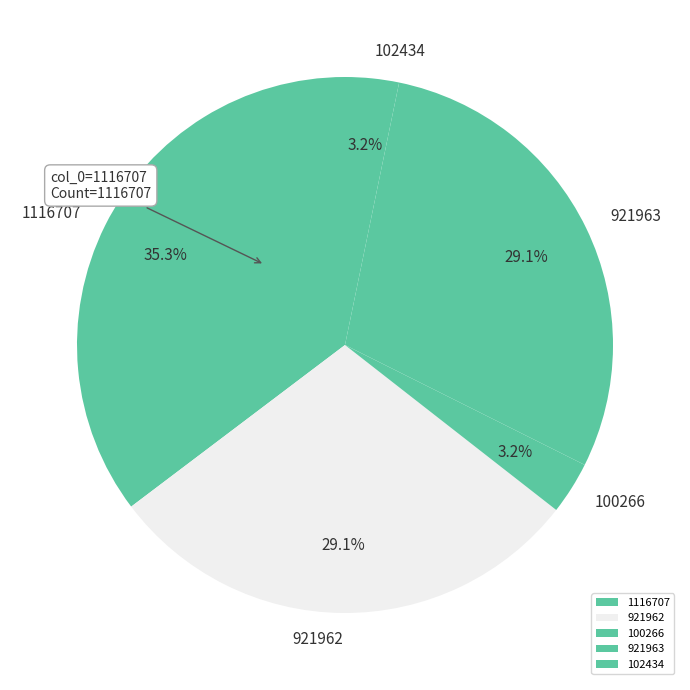

What percentage is the 921963 slice, to the nearest percent?

29%